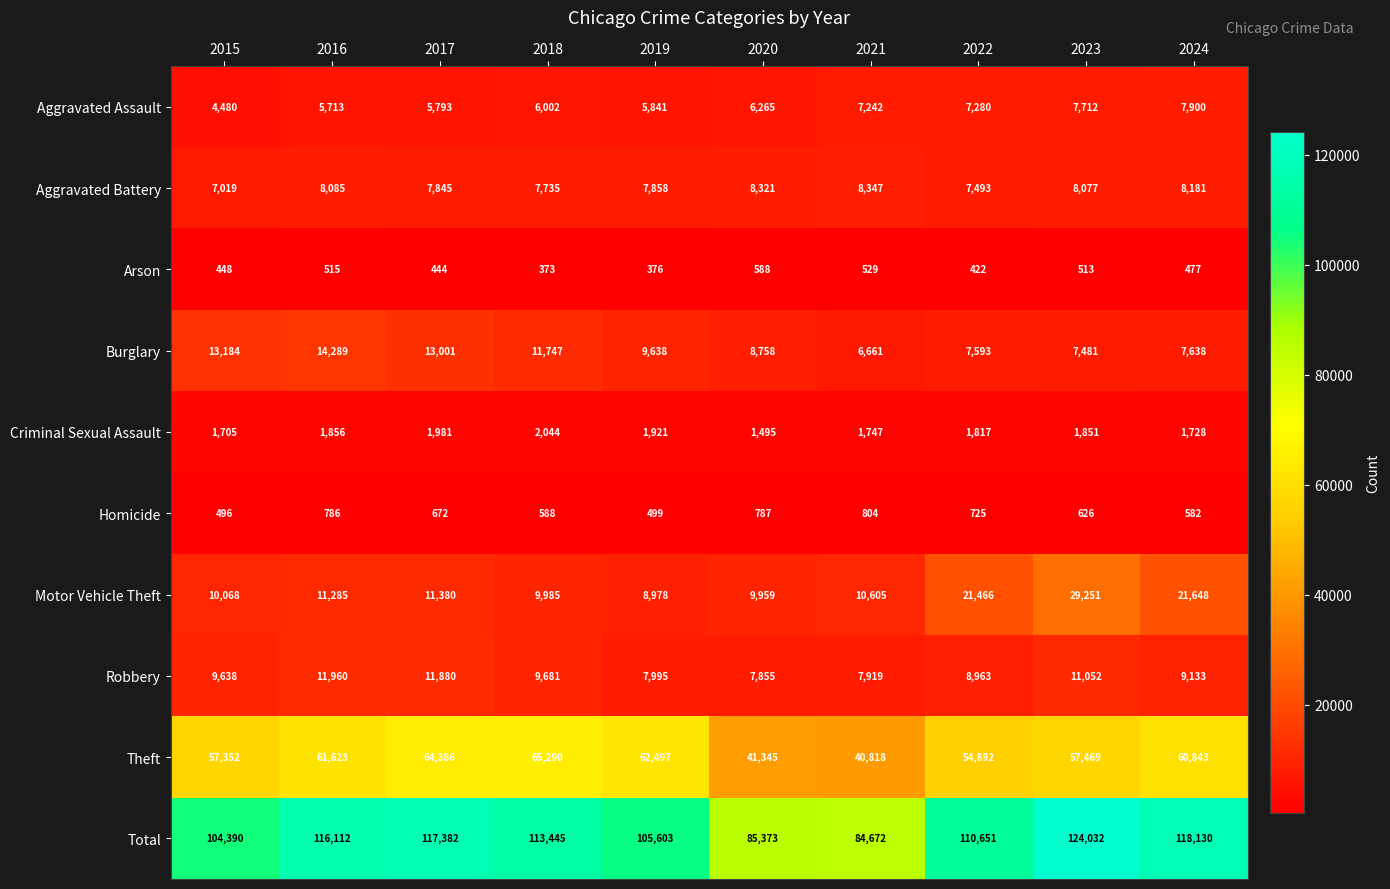

What is the minimum value for Arson?

373